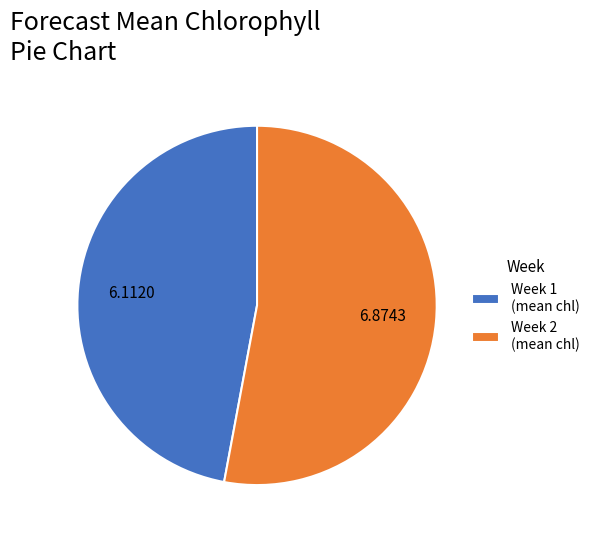

How many slices are in this pie chart?

2